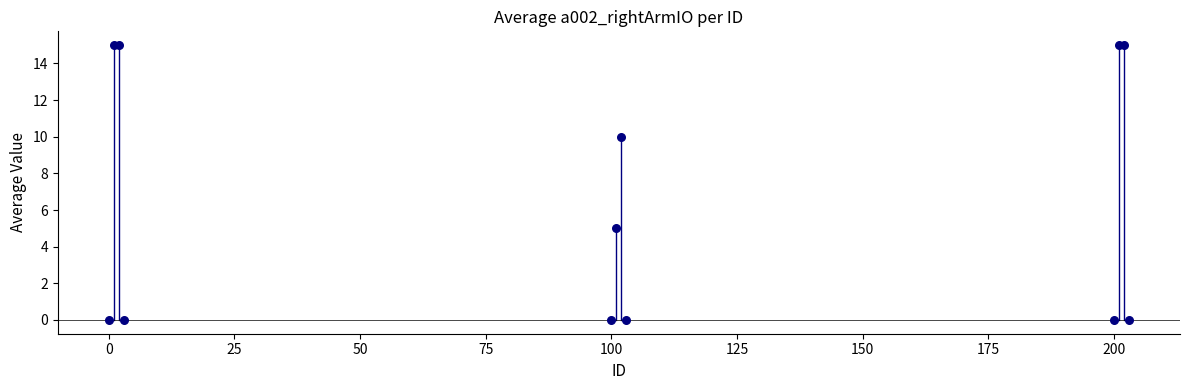

What Y value in the scatter plot is closest to 7?

5